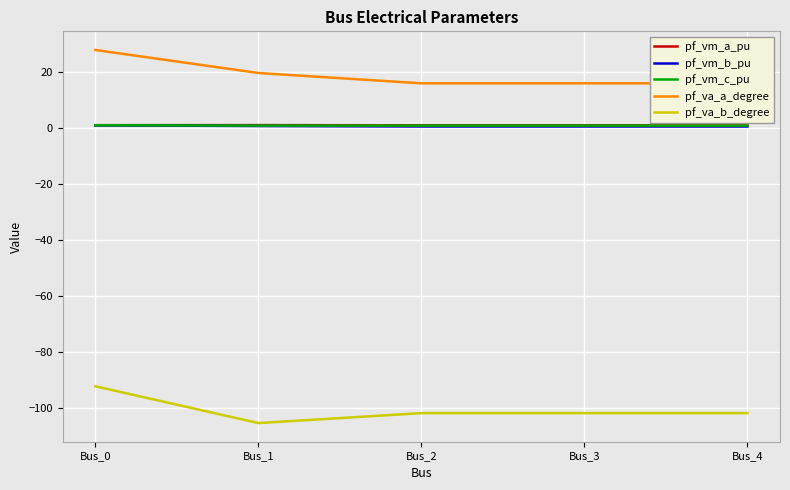

What is the total value across all series at Bus_4?

-83.4